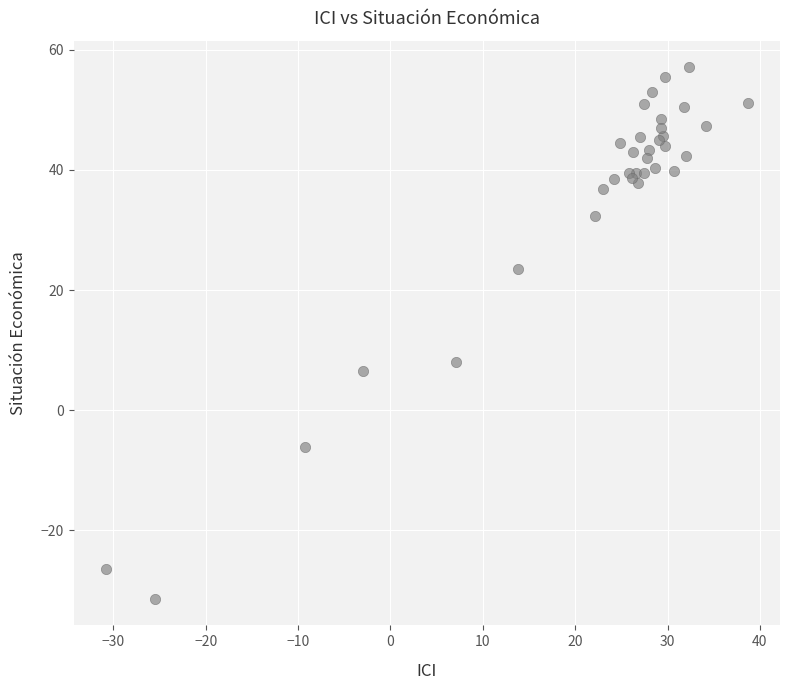

What Y value in the scatter plot is closest to 12?

8.0